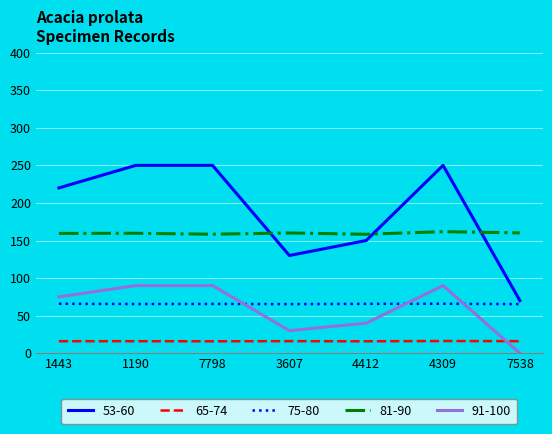

How many series are shown in this chart?

5